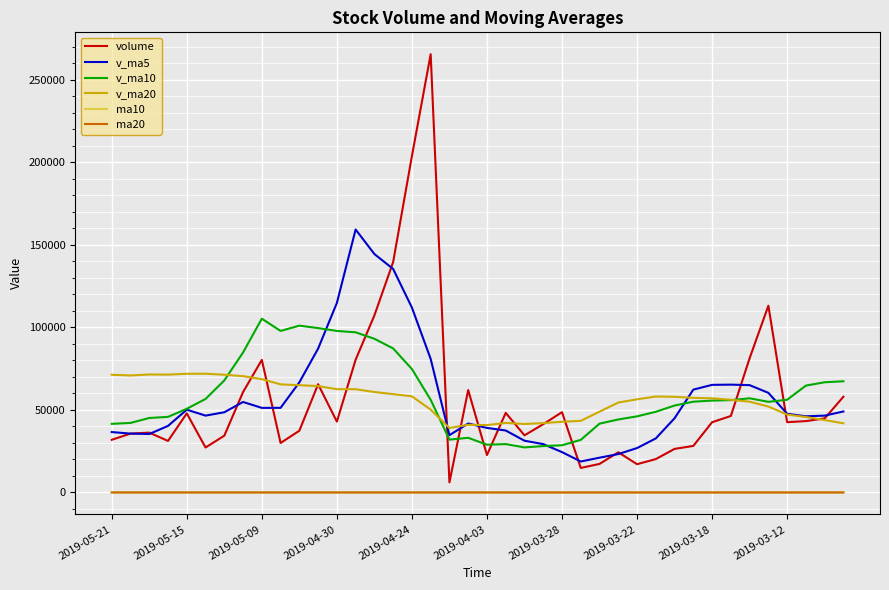

Which series has the widest spread of values?

volume